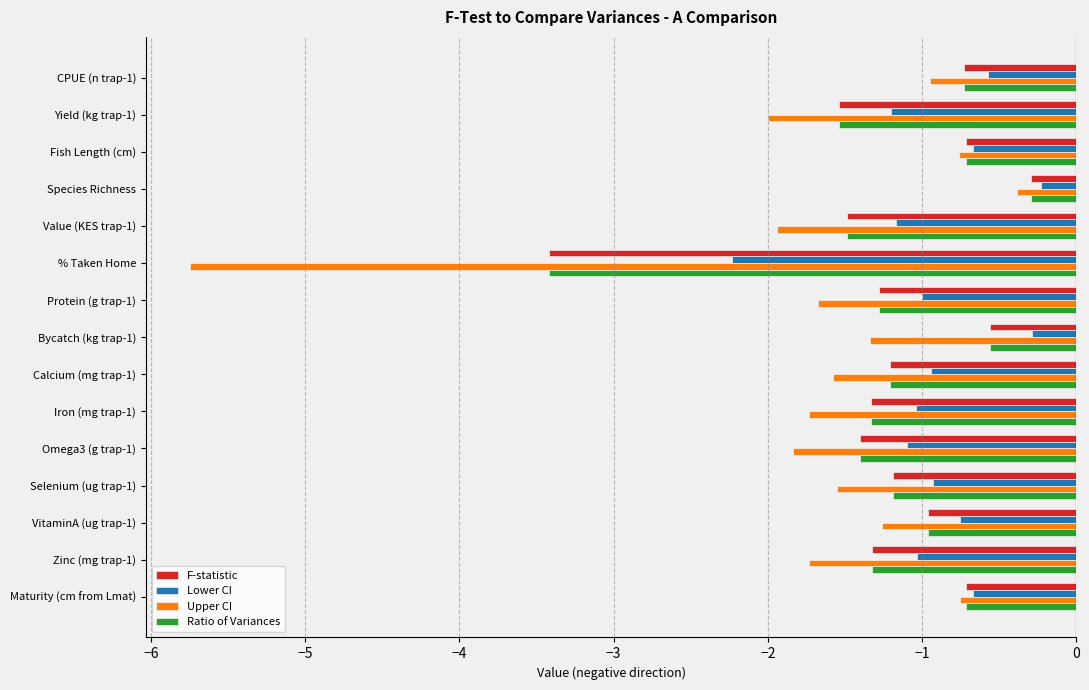

What is the difference between the second highest and second lowest values in the F-statistic series?

1.0